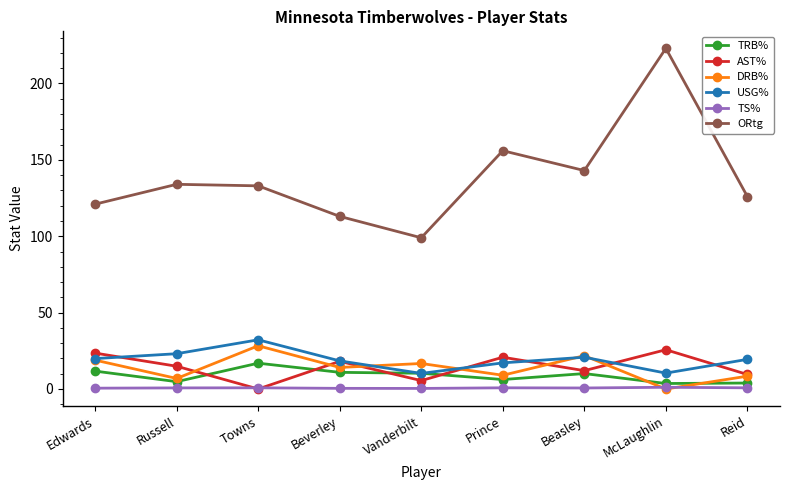

The value of AST% at Beasley is 12.0. True or false?

True